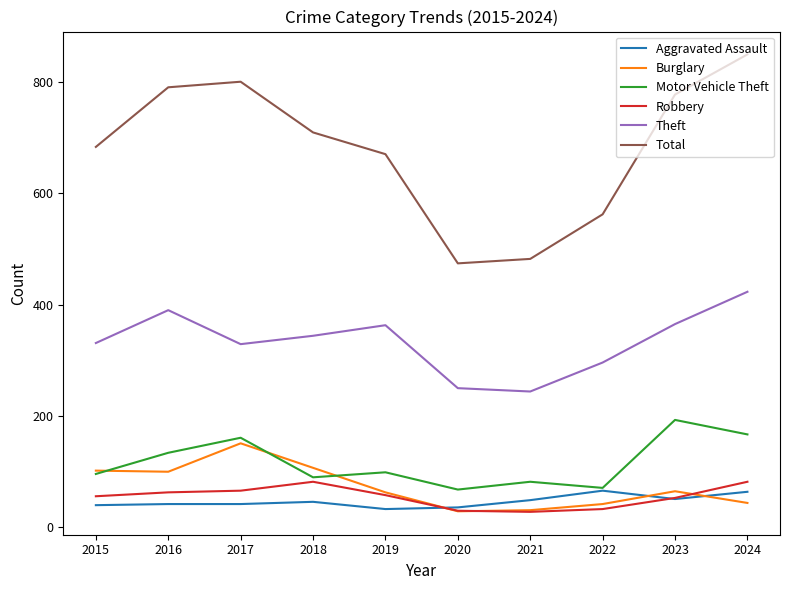

In Theft, how many points are higher than both neighbors (excluding endpoints)?

2